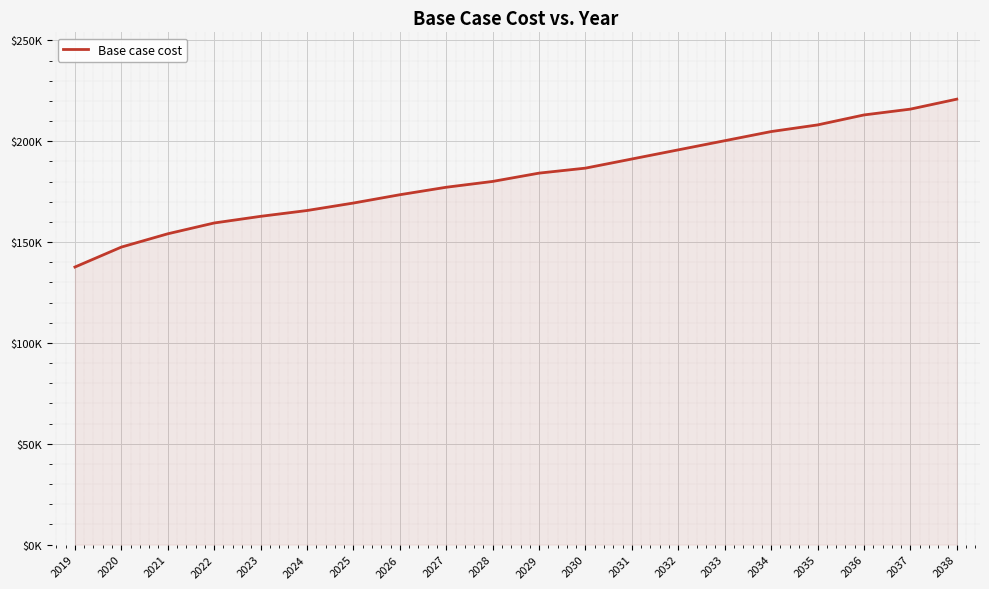

What value does the data have at 2021?

154118.9